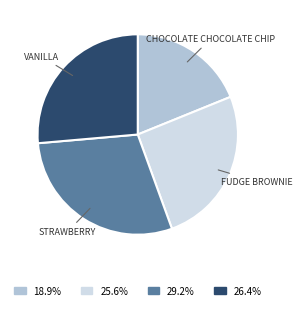

Is there a majority slice in this chart?

No